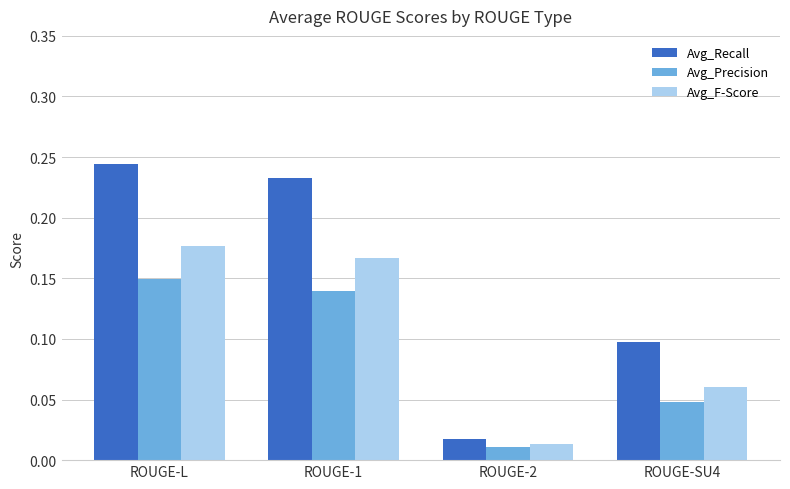

List the series in order of their overall mean, lowest first.

Avg_Precision, Avg_F-Score, Avg_Recall